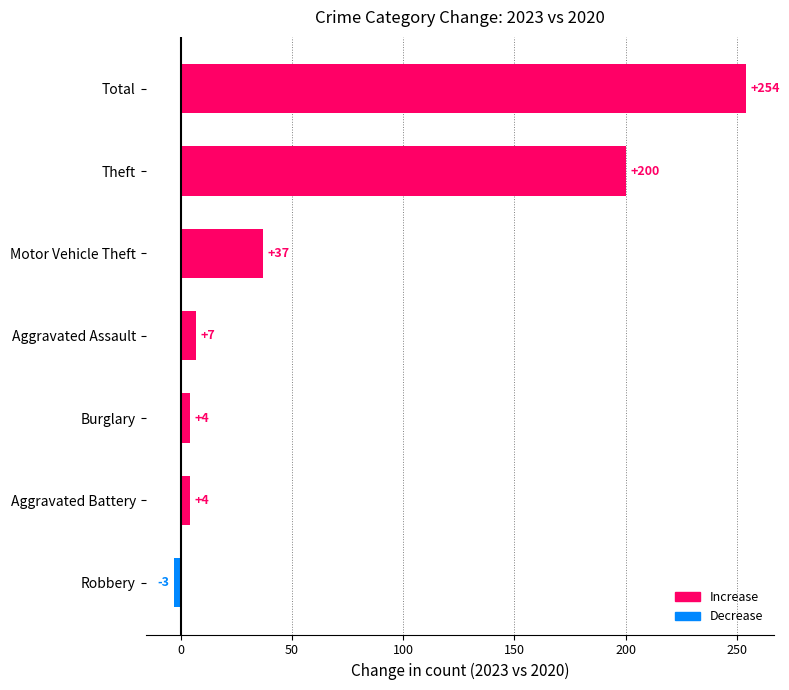

Count the number of categories in the chart.

7